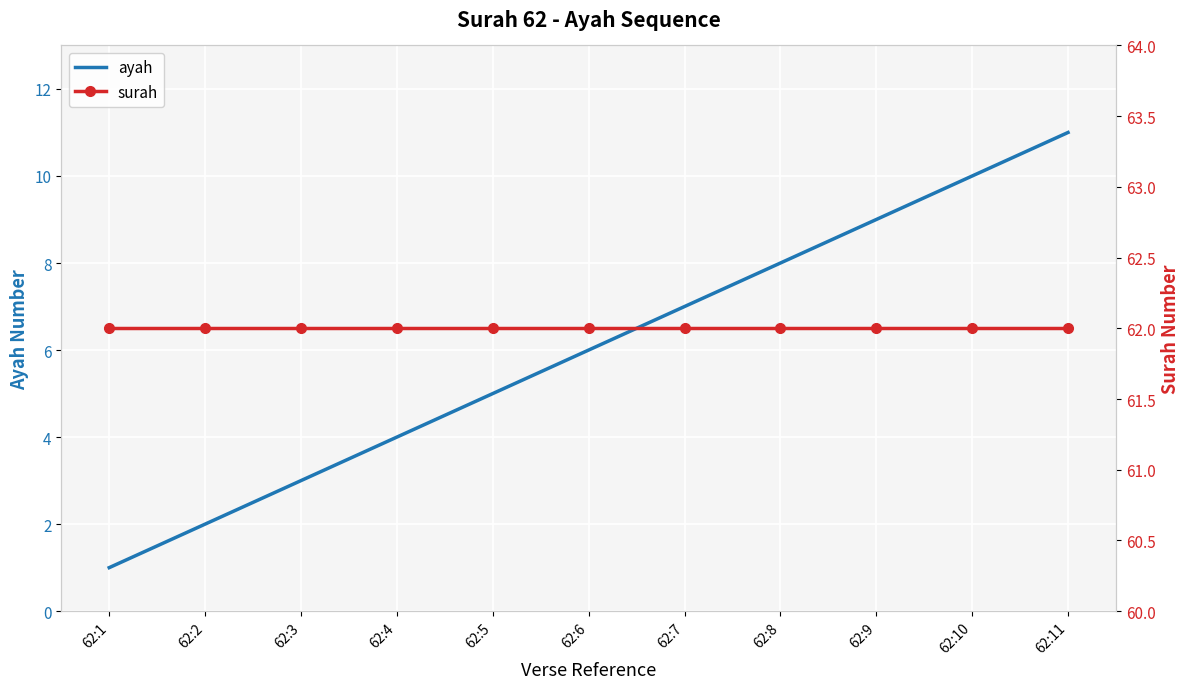

Which series has the largest total across all categories?

surah